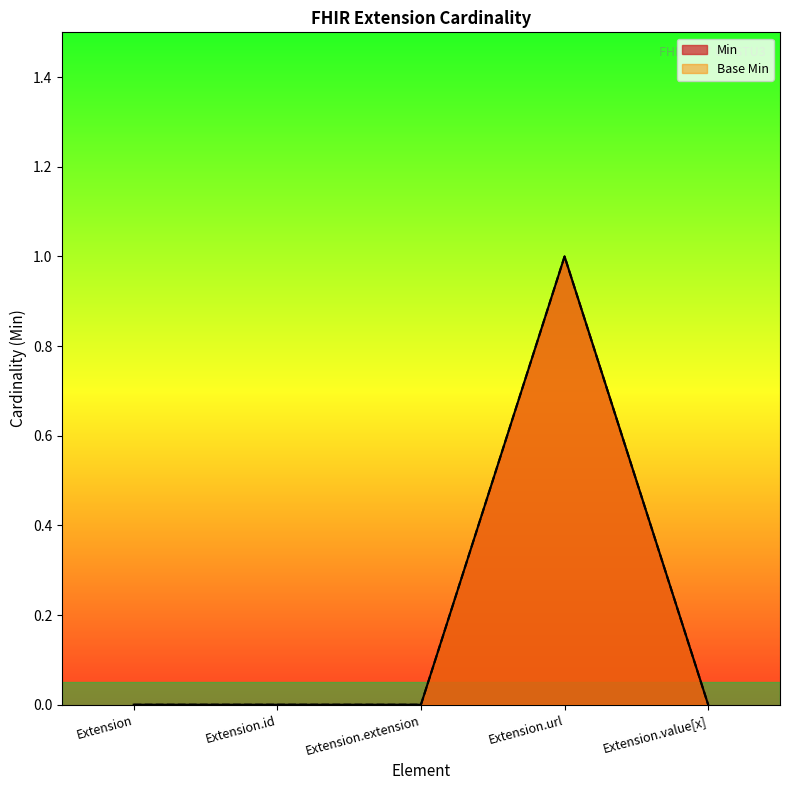

Which series has the widest spread of values?

Min